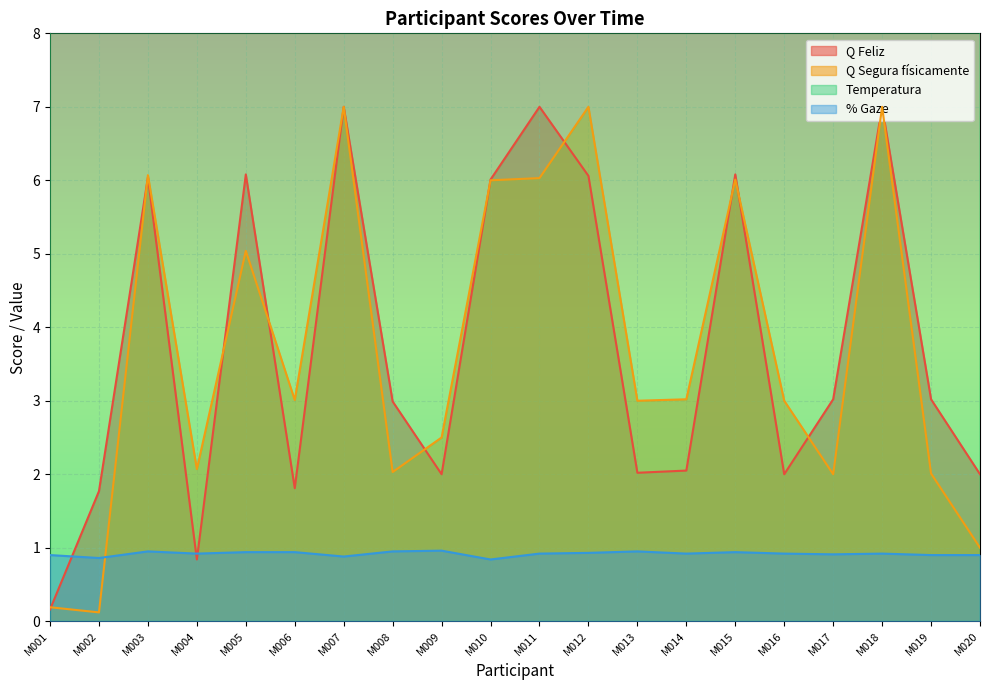

What is the greatest value displayed?

37.2